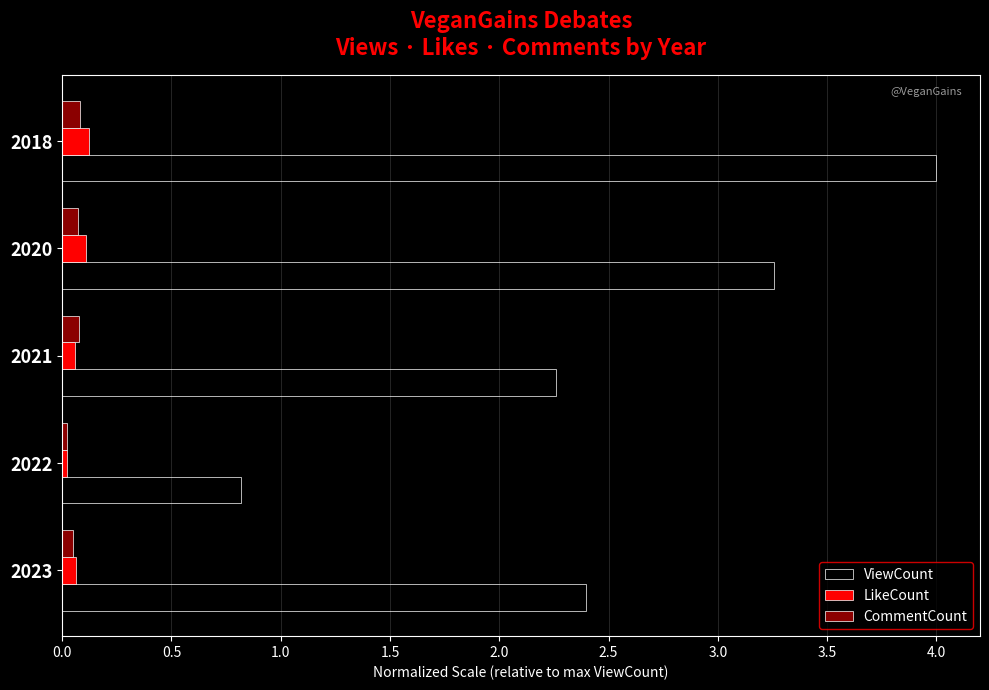

At how many categories does at least one series exceed 2?

4